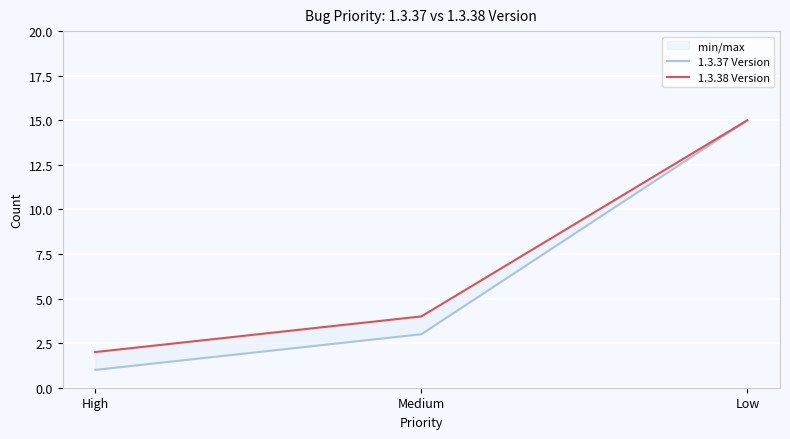

Reading left to right, transcribe all the data shown in this chart.

1.3.37 Version: High=1	Medium=3	Low=15
1.3.38 Version: High=2	Medium=4	Low=15